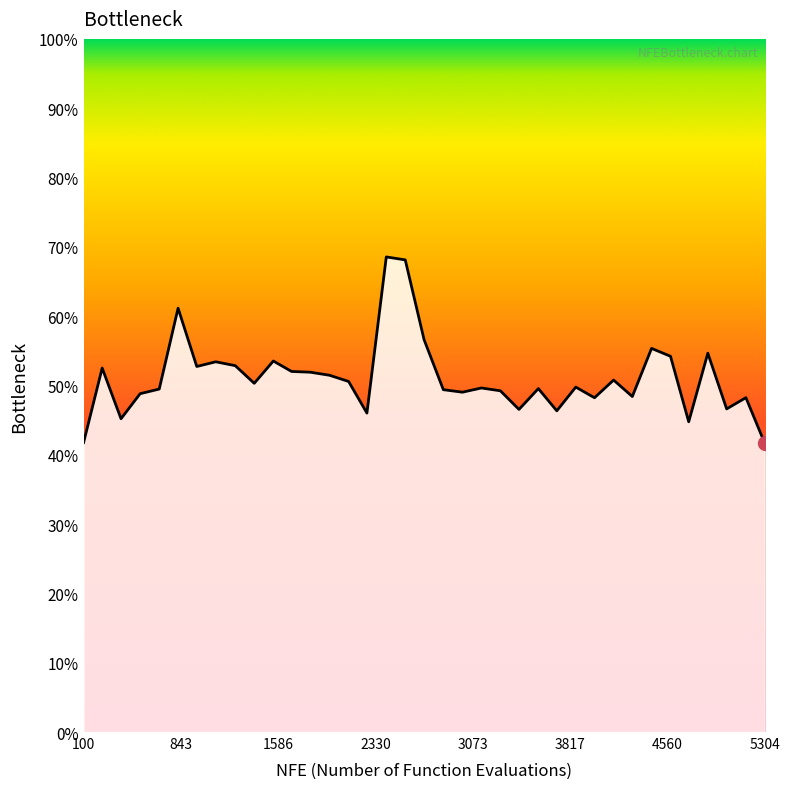

Is this an area chart (filled region under the line)?

Yes